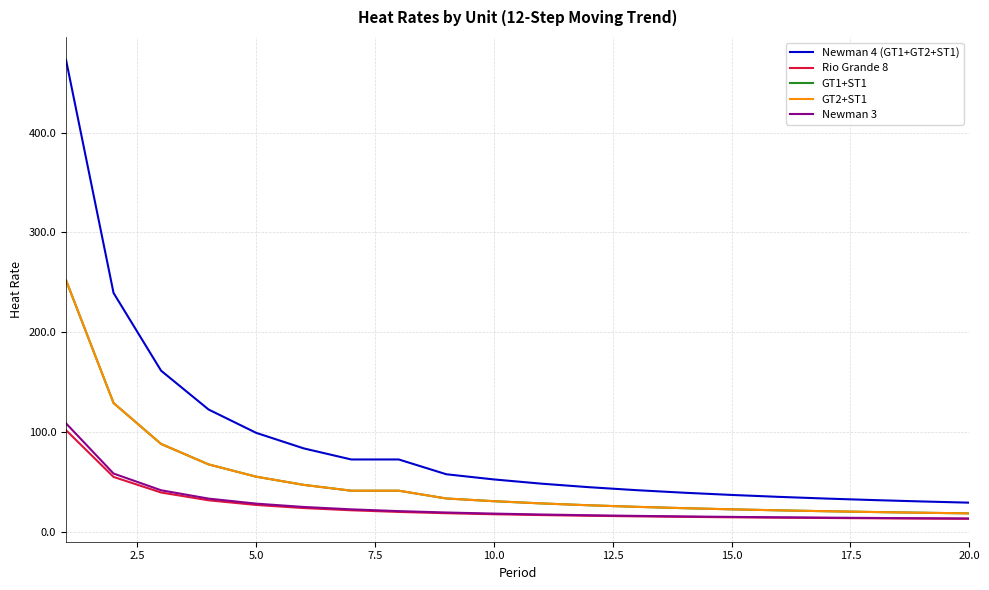

Does the chart display data point markers on the line(s)?

No